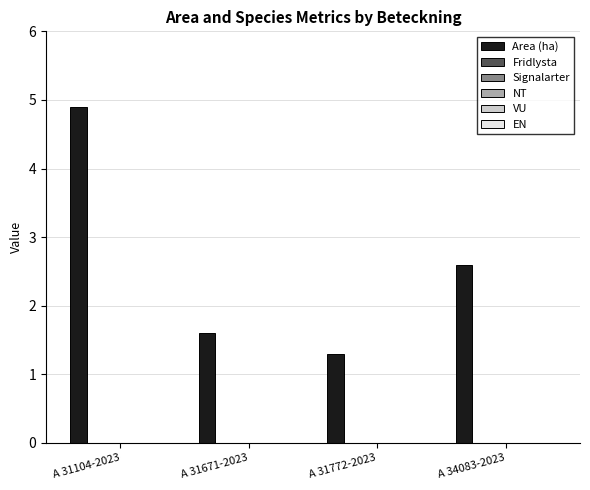

What is the average value?

2.6